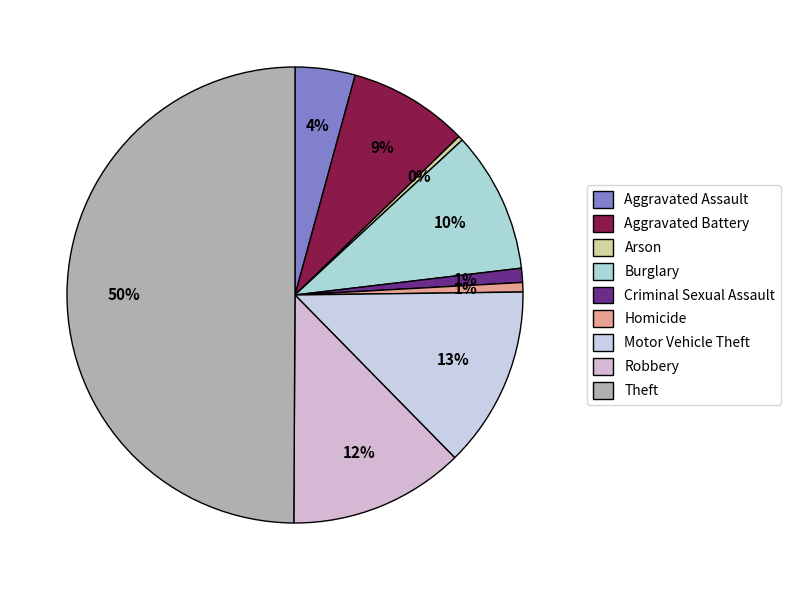

To the nearest percent, what is the difference between the largest and smallest slice percentages?

50%